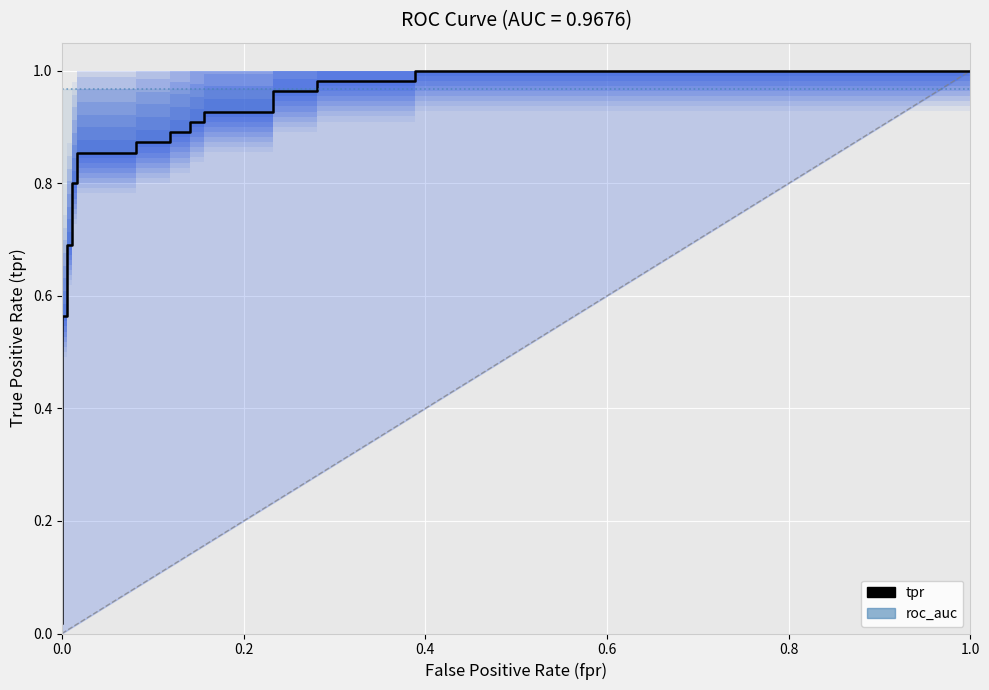

What is the value of the tpr (line) point at the 11th from the left?

0.9